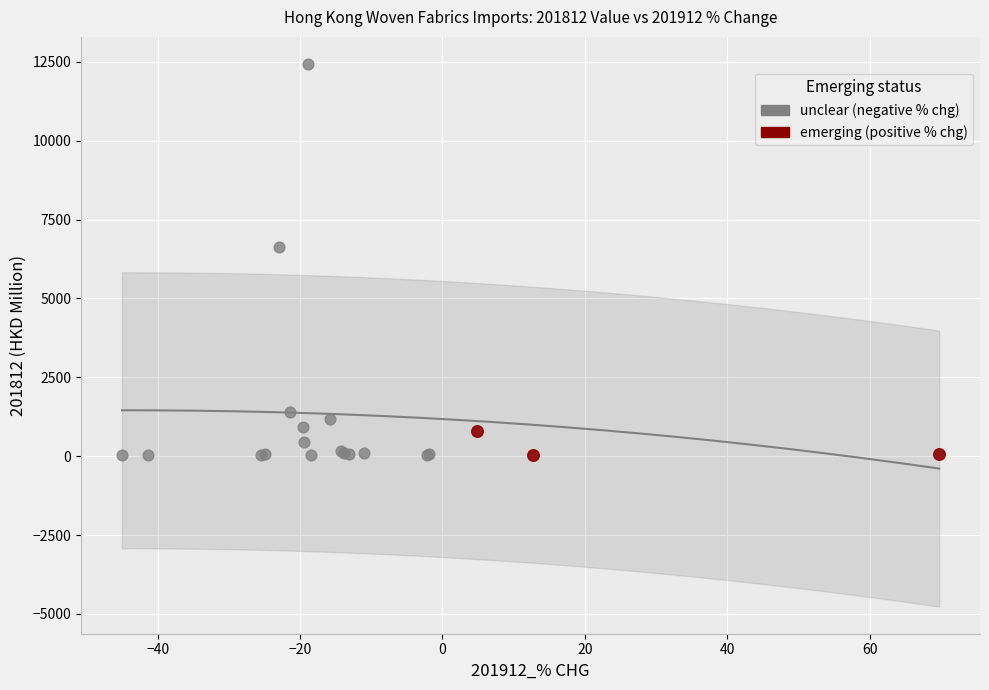

Which series contains the highest Y value?

unclear (negative % chg)